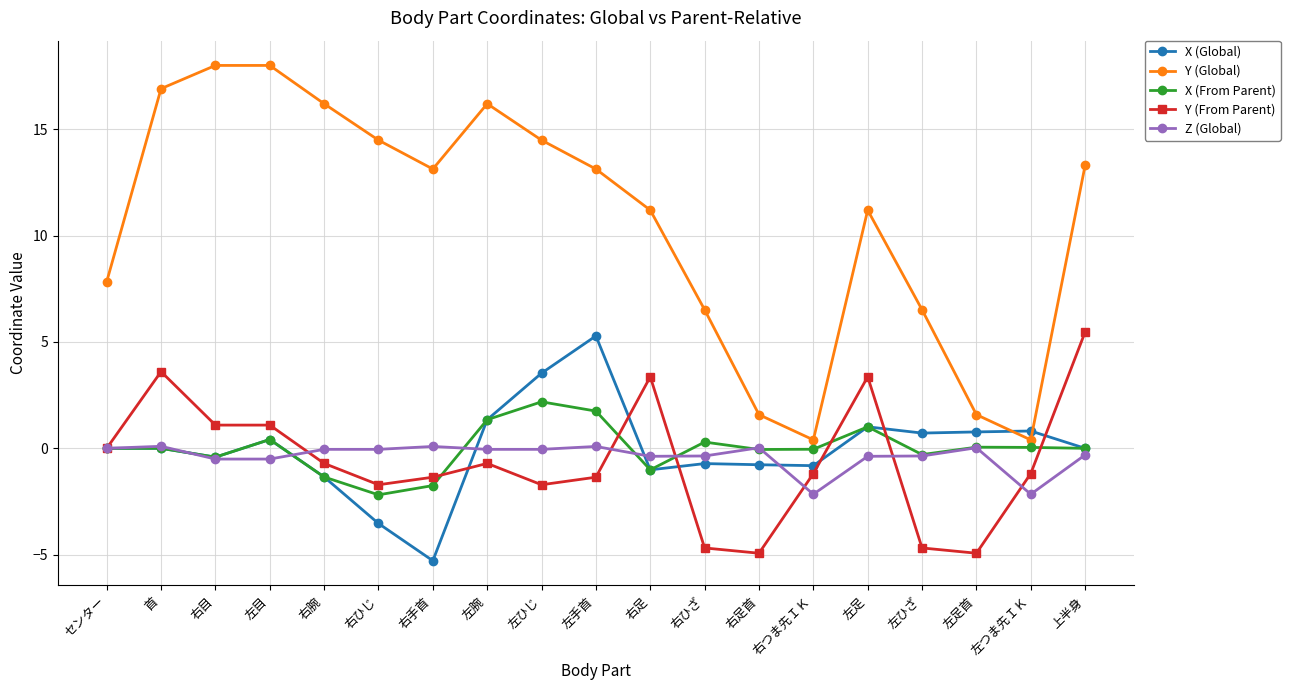

Which series has the largest range (max minus min)?

Y (Global)